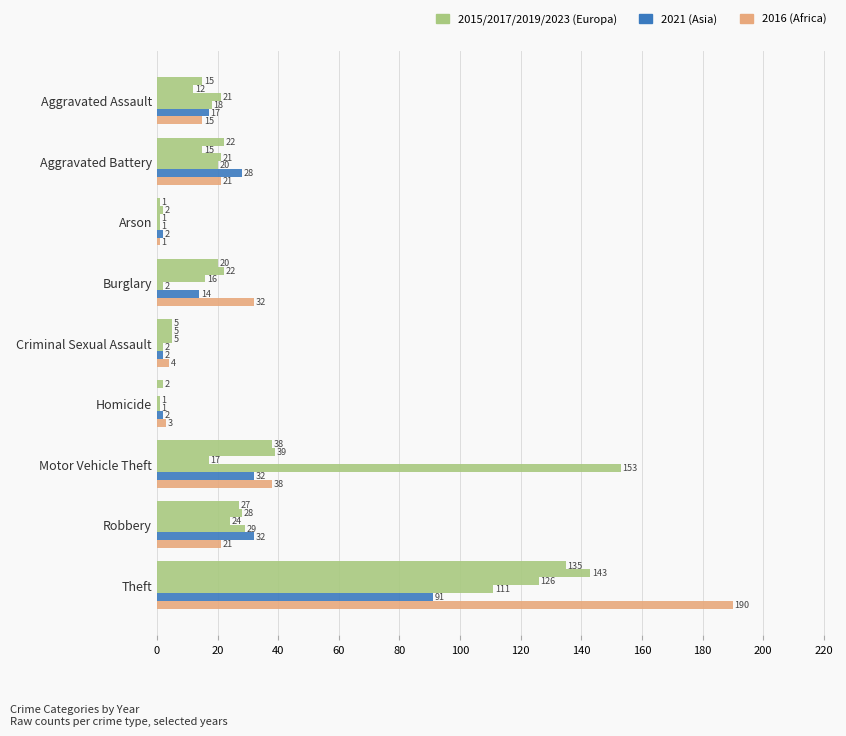

The 2016 series shows 2 at Homicide. True or false?

False